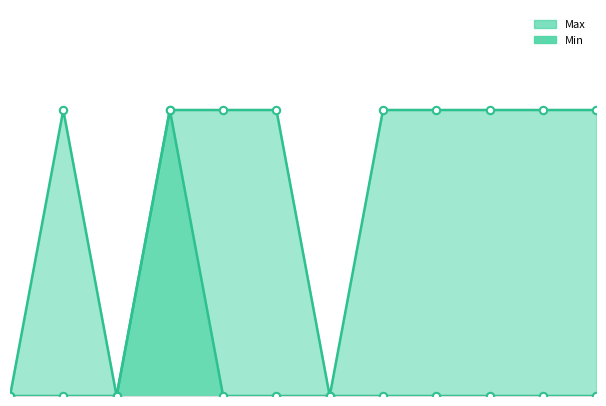

Which series reaches the minimum Y coordinate?

Min